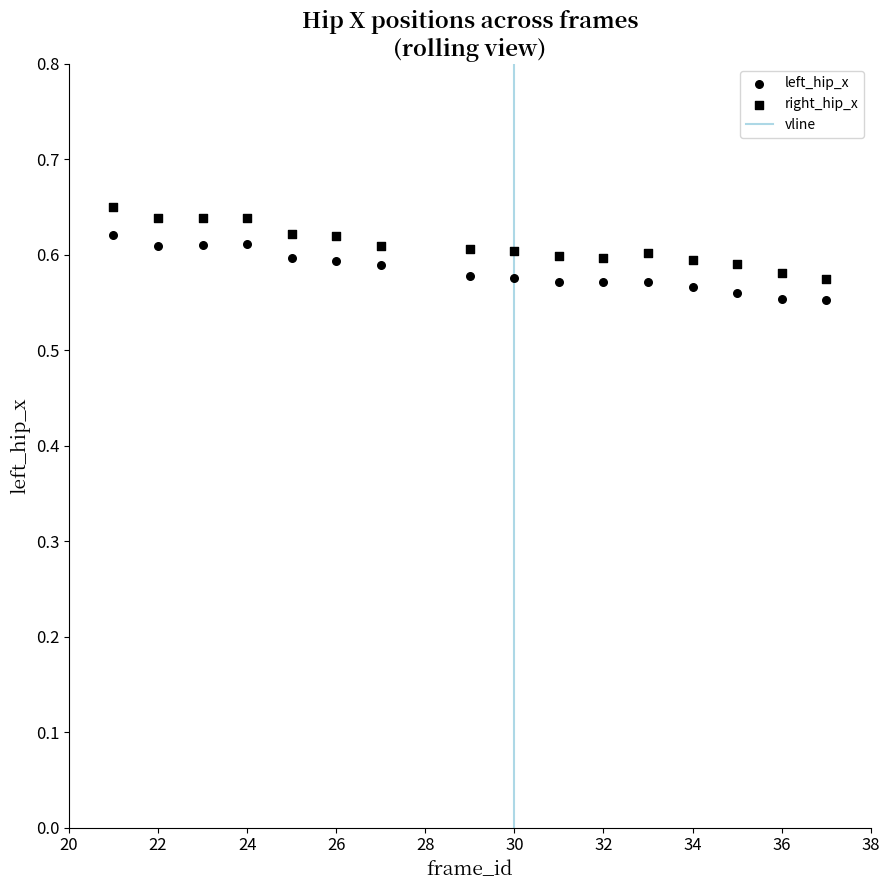

How many points are shown in the scatter plot?

32